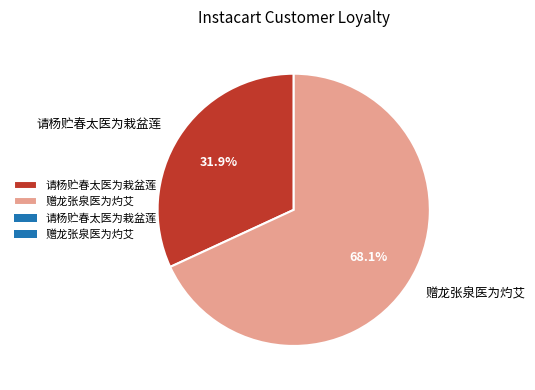

How many segments does this pie chart have?

2